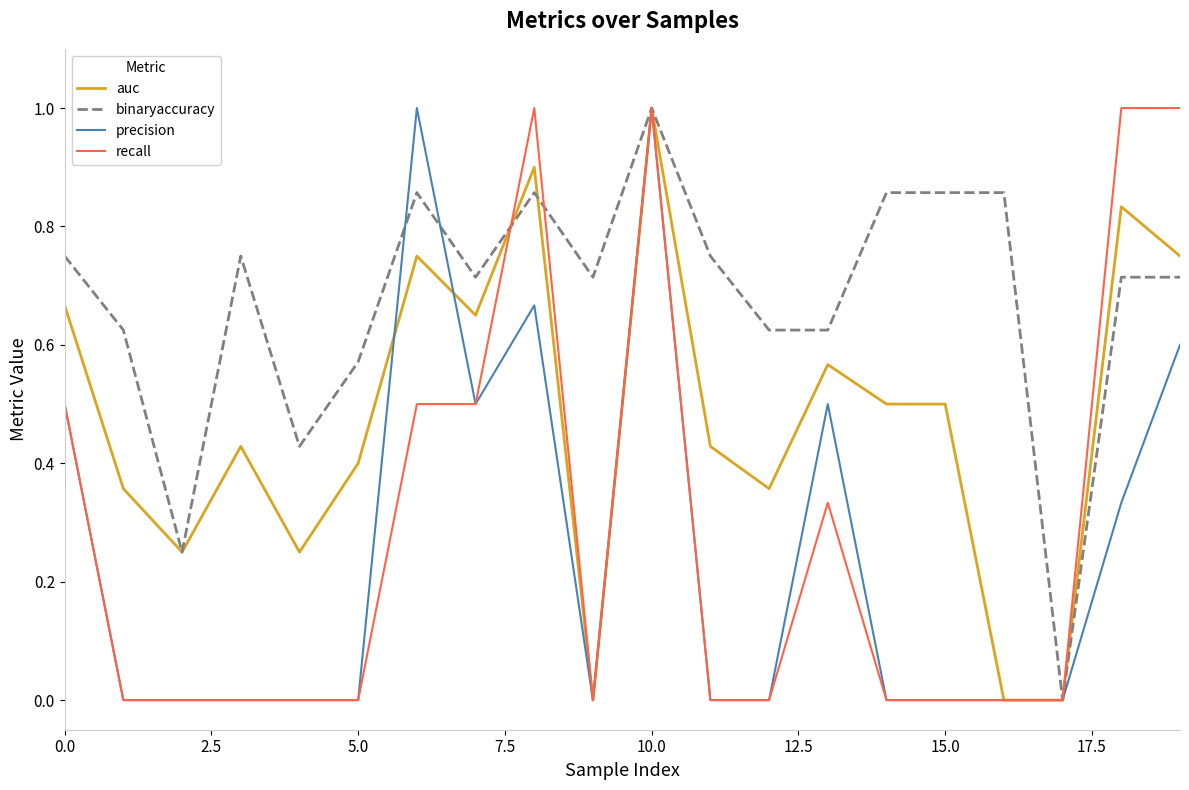

Which series has the largest total across all categories?

binaryaccuracy